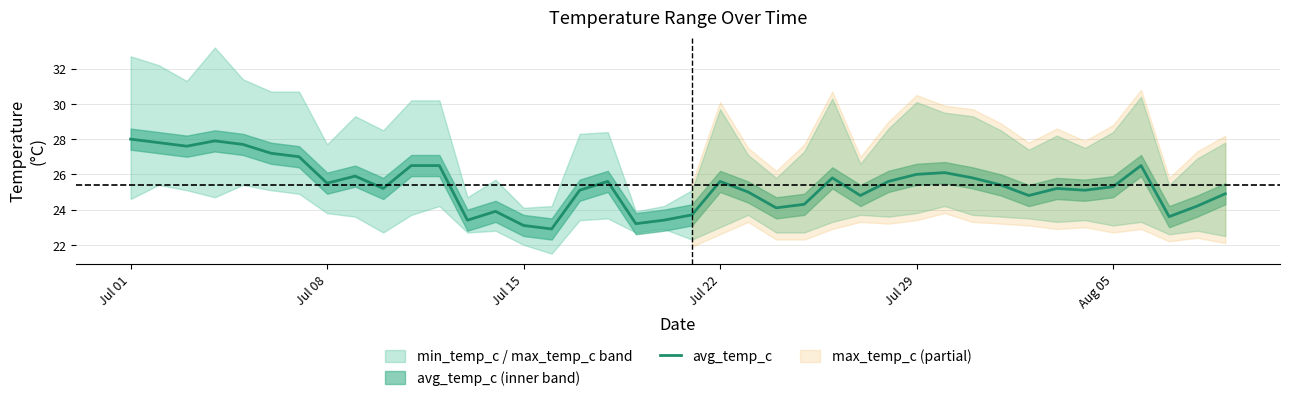

How many interior local valleys (lower than both neighbors) does the data have?

11